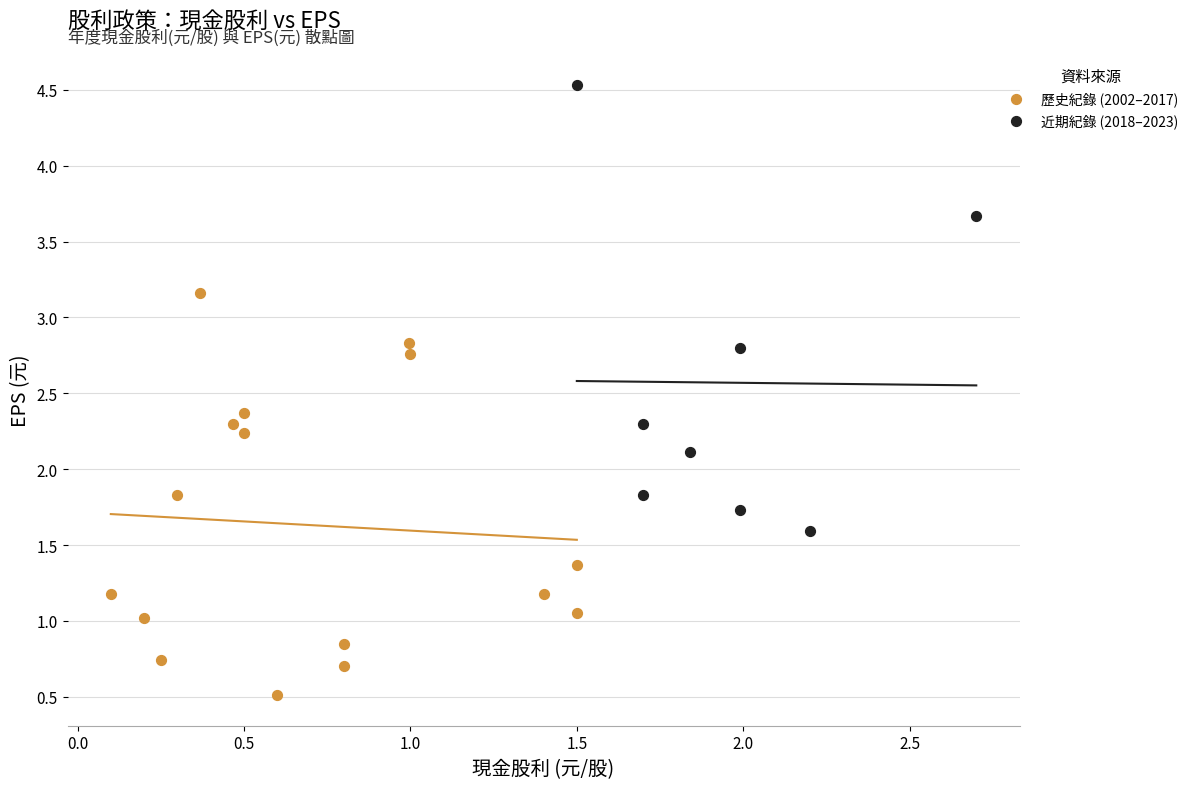

Which series contains the highest Y value?

近期紀錄 (2018–2023)